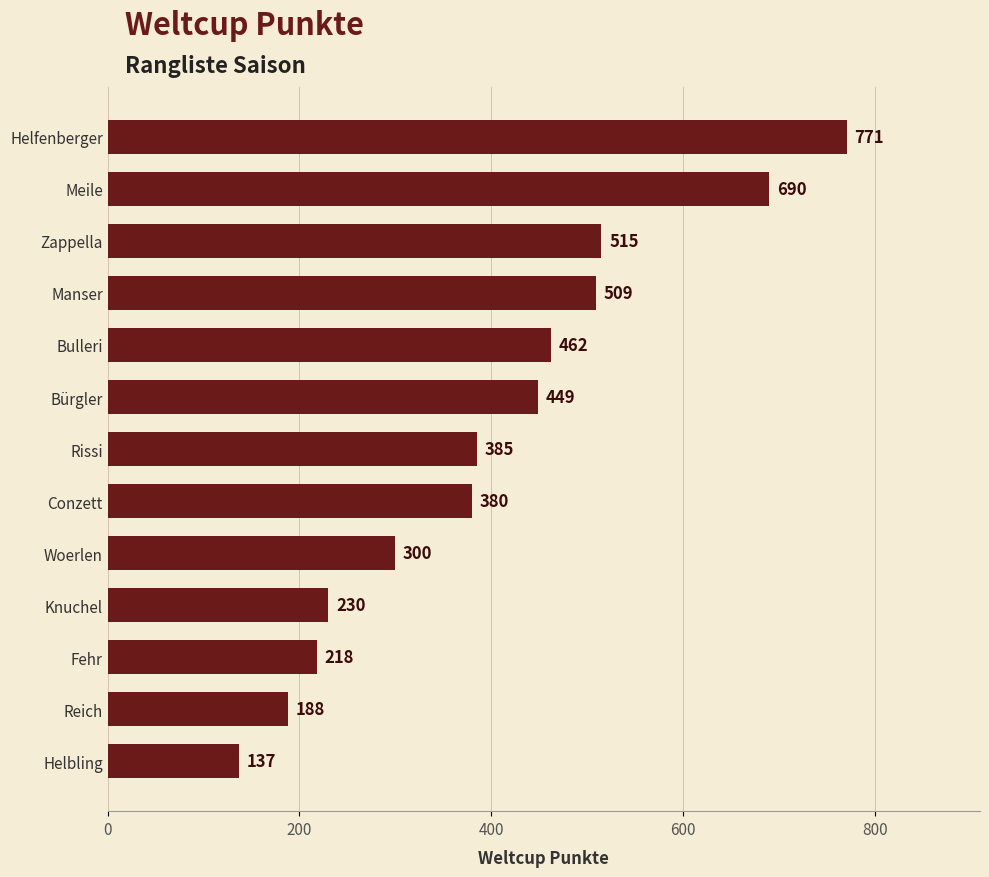

Is it true that the value at Zappella is 823?

False